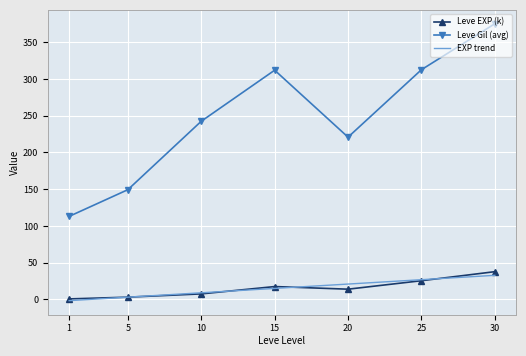

What is the maximum value for Leve EXP (k)?

37.7